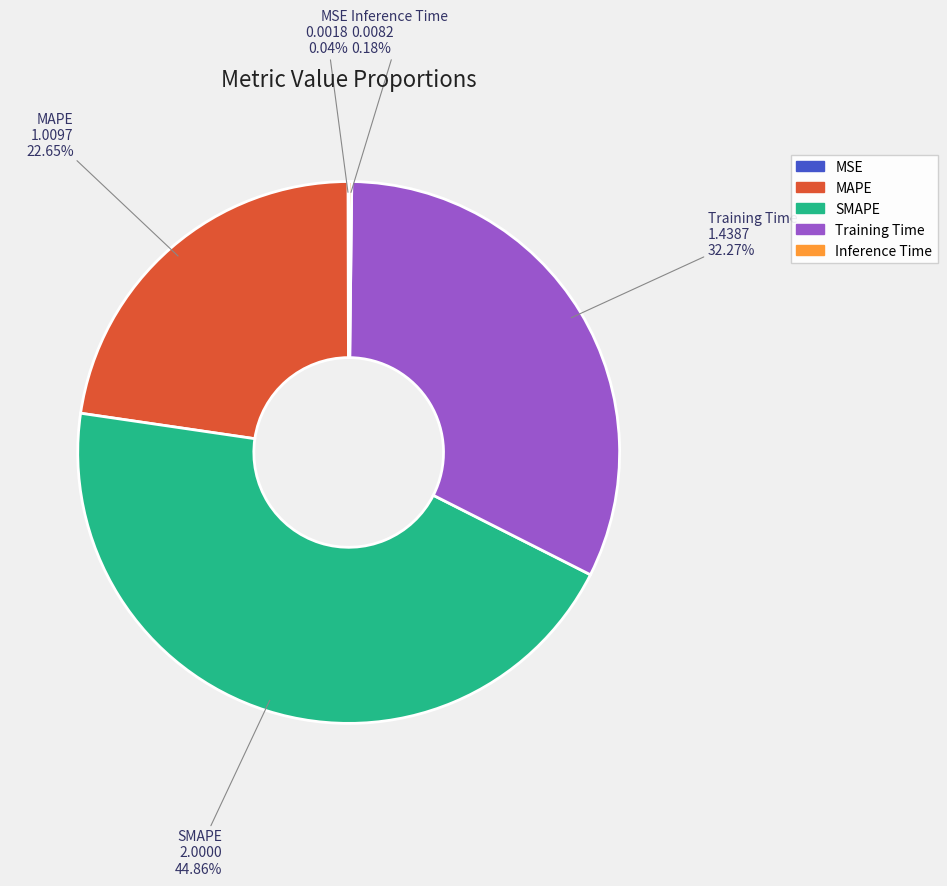

Is it true that Training Time is 38% of the pie?

False